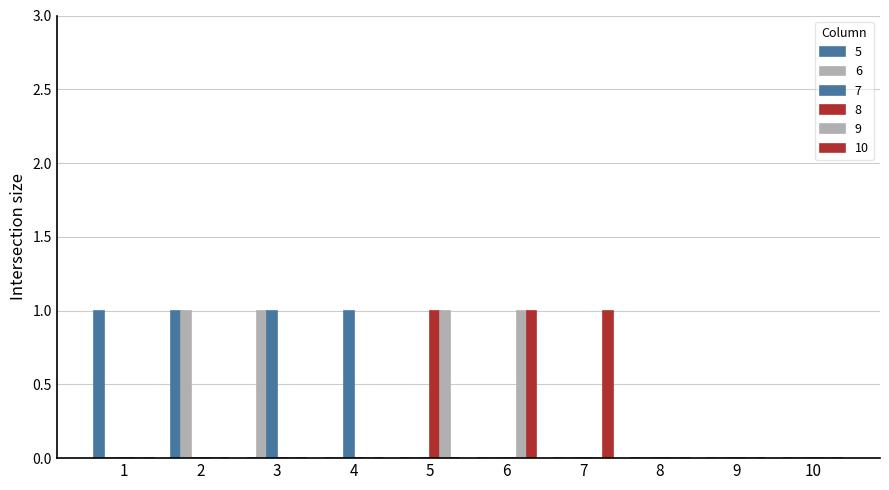

Count the number of data series in this chart.

6